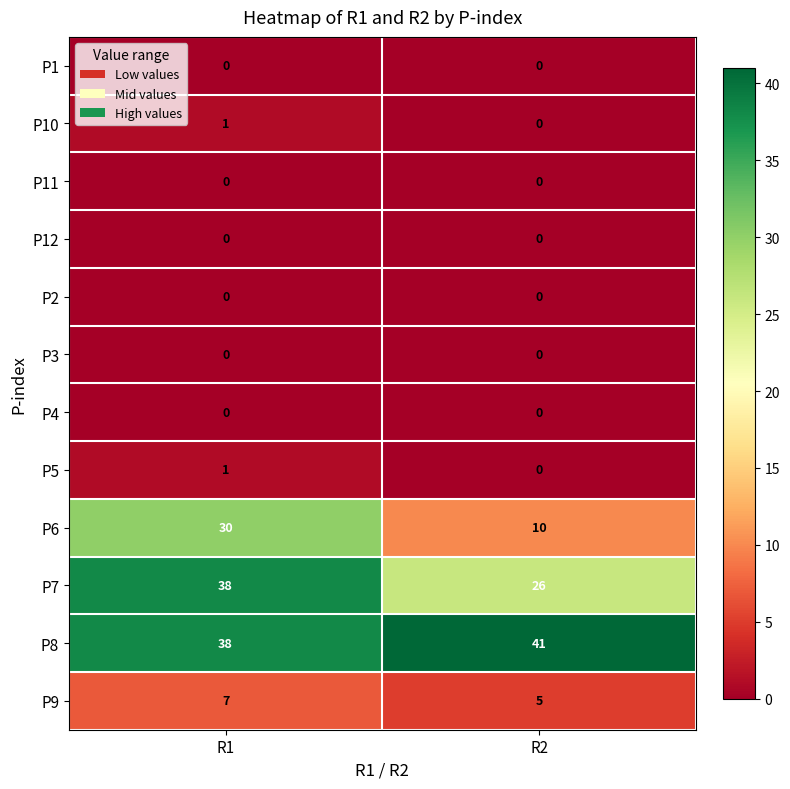

Reading left to right, what are all the values shown in this chart?

P1: R1=0	R2=0
P10: R1=1	R2=0
P11: R1=0	R2=0
P12: R1=0	R2=0
P2: R1=0	R2=0
P3: R1=0	R2=0
P4: R1=0	R2=0
P5: R1=1	R2=0
P6: R1=30	R2=10
P7: R1=38	R2=26
P8: R1=38	R2=41
P9: R1=7	R2=5